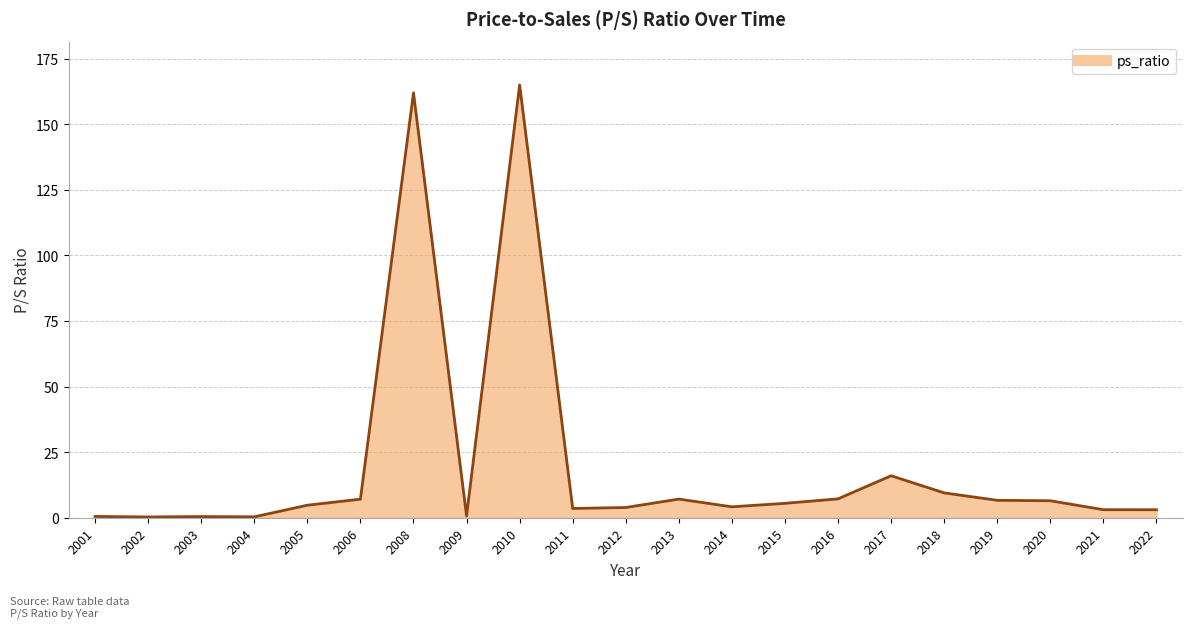

Count the number of values greater than 4.

12